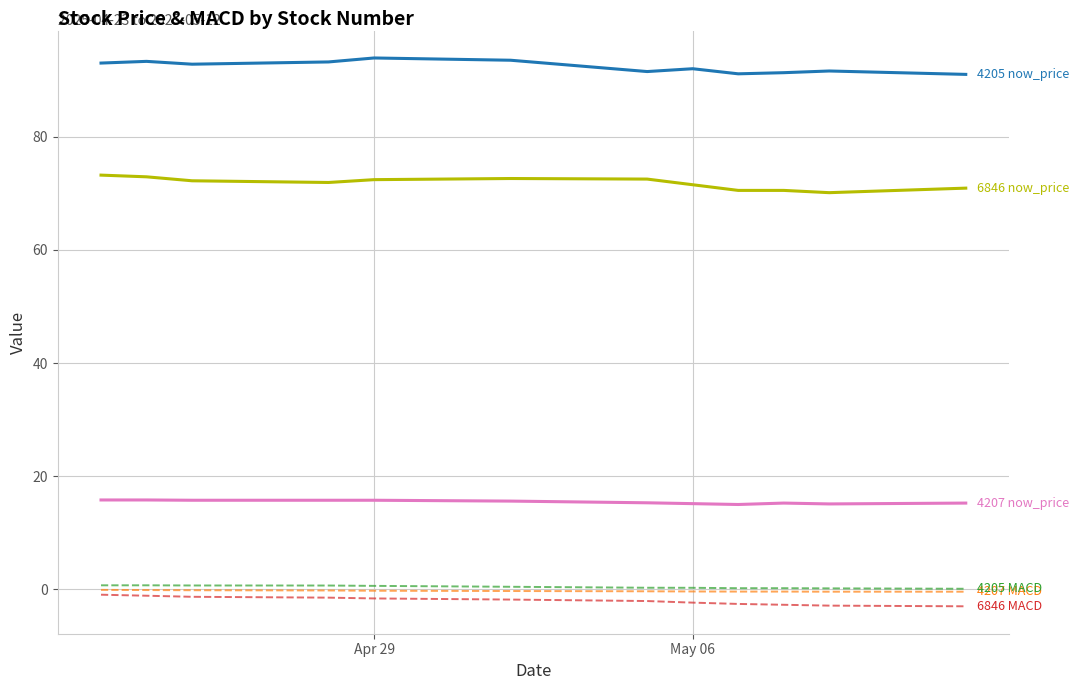

What is the minimum value shown in the chart?

-3.0